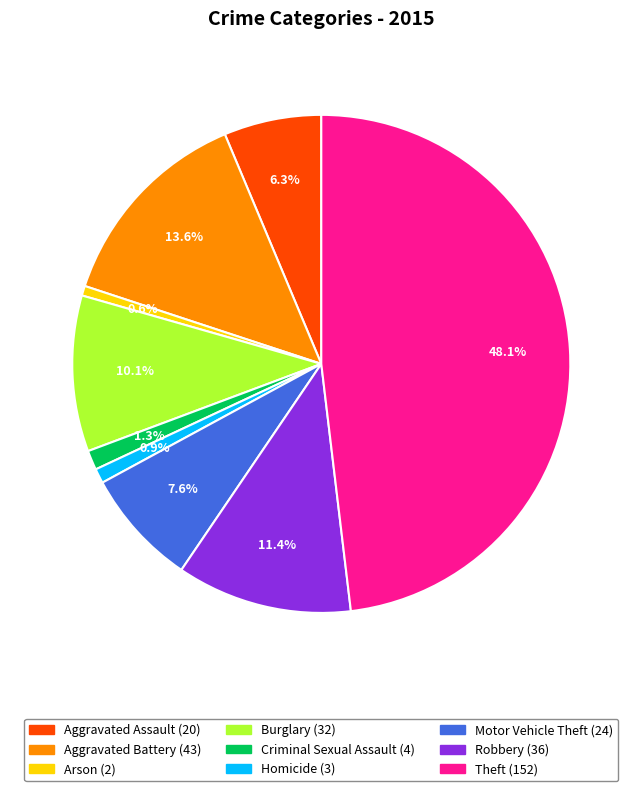

Is there a majority slice in this chart?

No